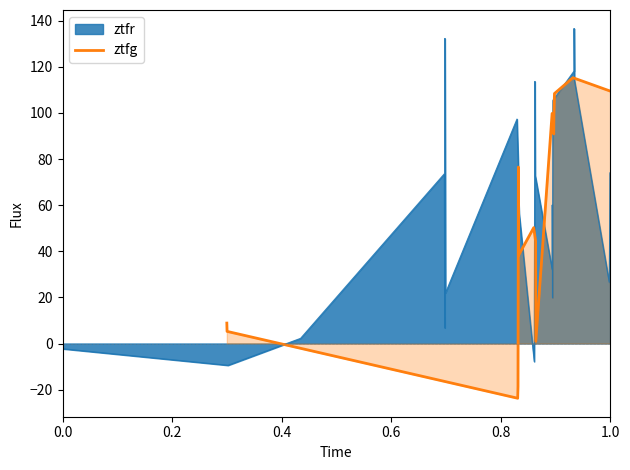

Does the chart have visible grid lines?

No